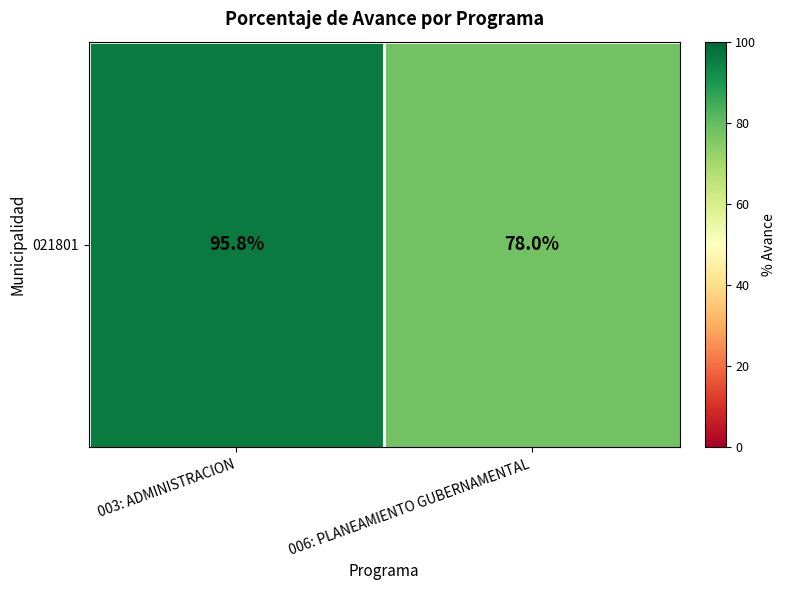

List the labels in order of value, largest first.

003: ADMINISTRACION, 006: PLANEAMIENTO GUBERNAMENTAL